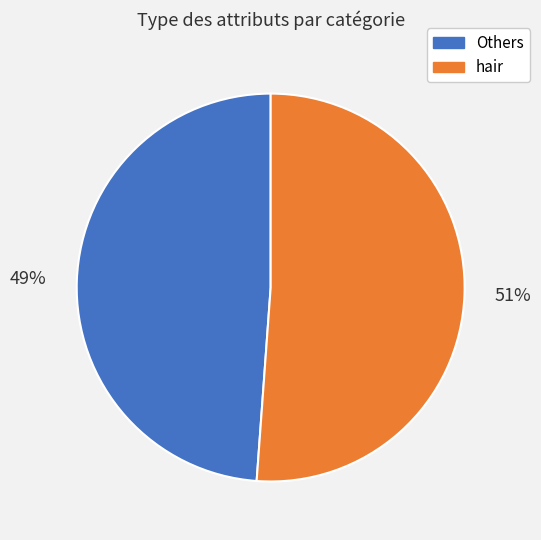

Is there any slice that represents more than half of the pie?

Yes